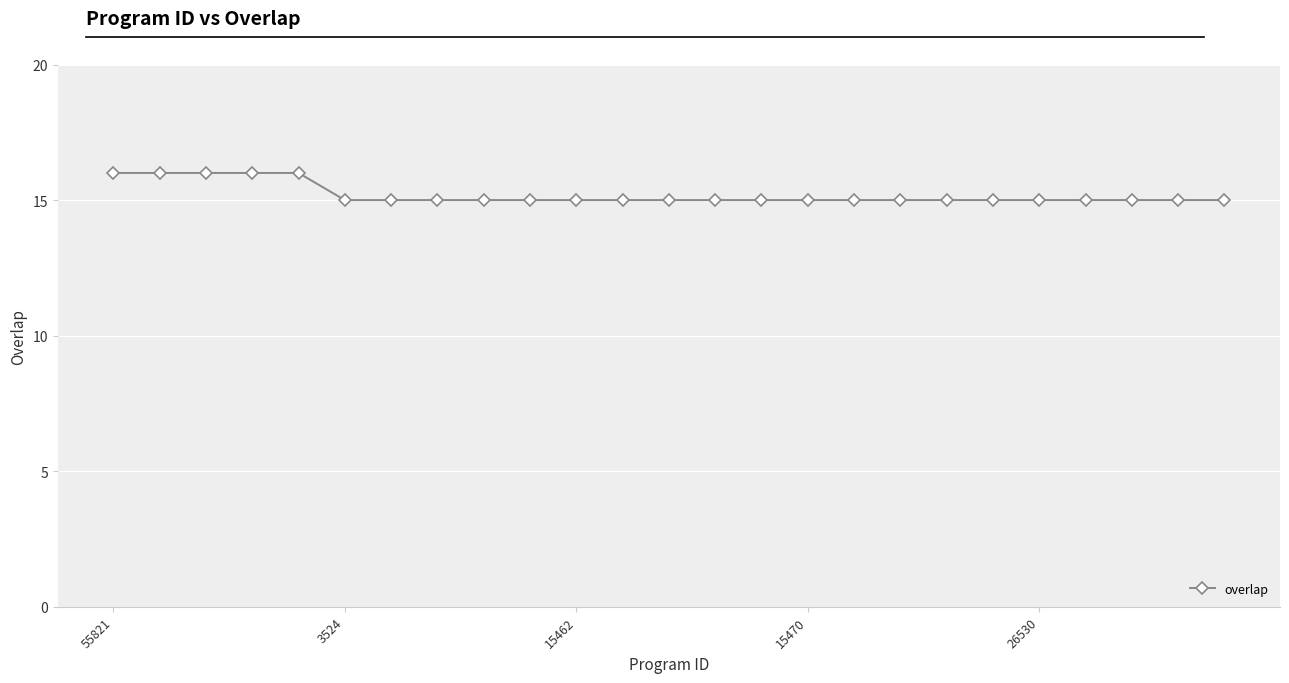

What is the value of the 20th point from the left?

15